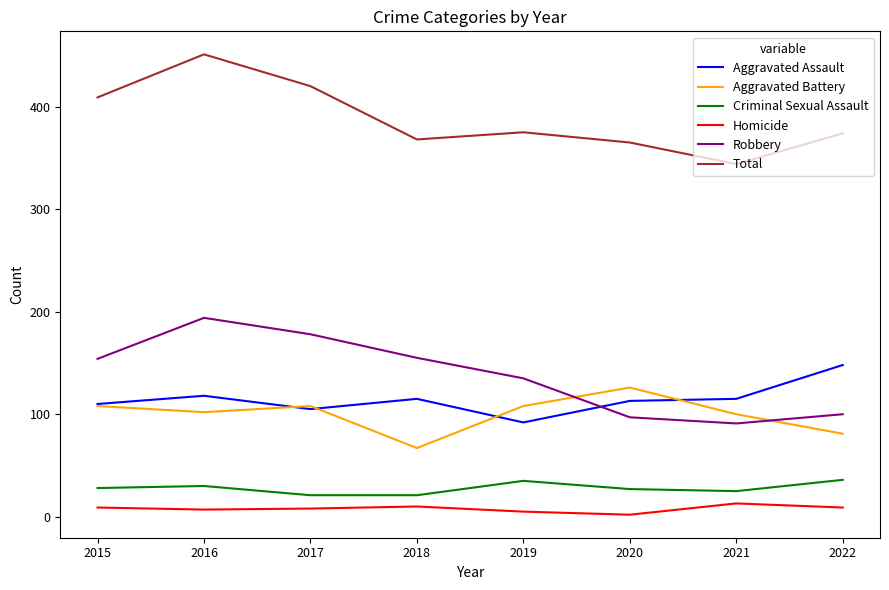

Rank the series by their maximum value, from lowest to highest.

Homicide, Criminal Sexual Assault, Aggravated Battery, Aggravated Assault, Robbery, Total